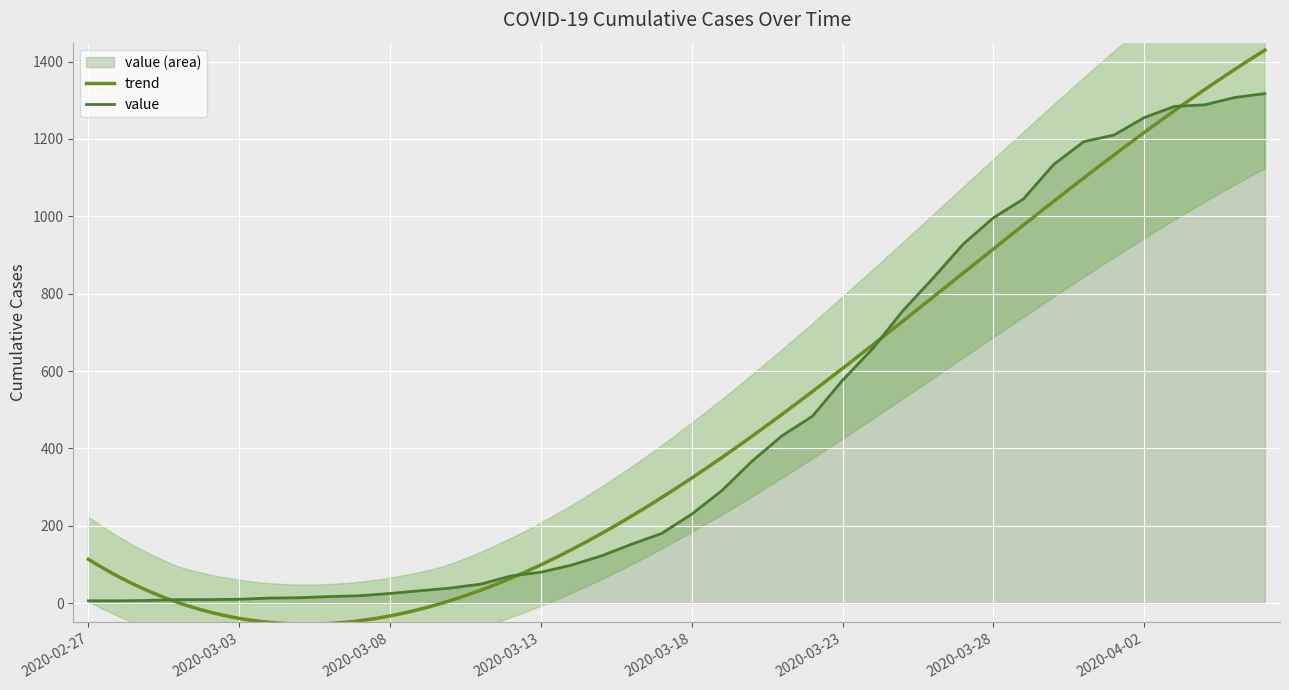

At which category does the chart reach its peak across all series?

2020-04-06